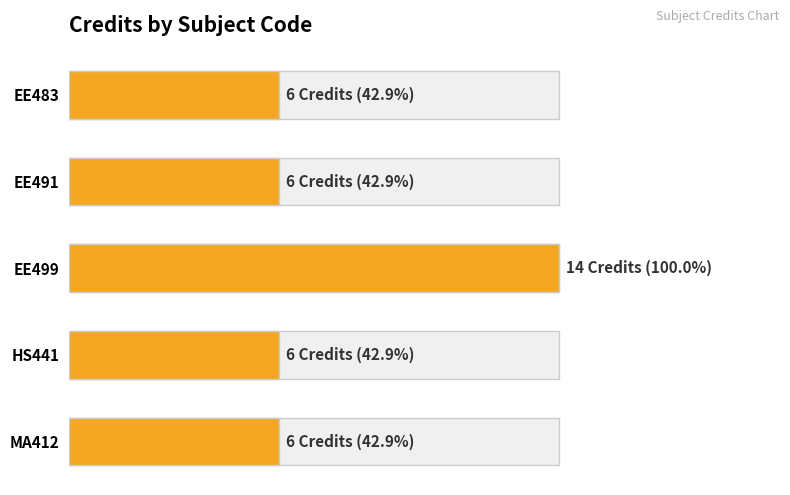

Between HS441 and EE491, which is larger?

HS441